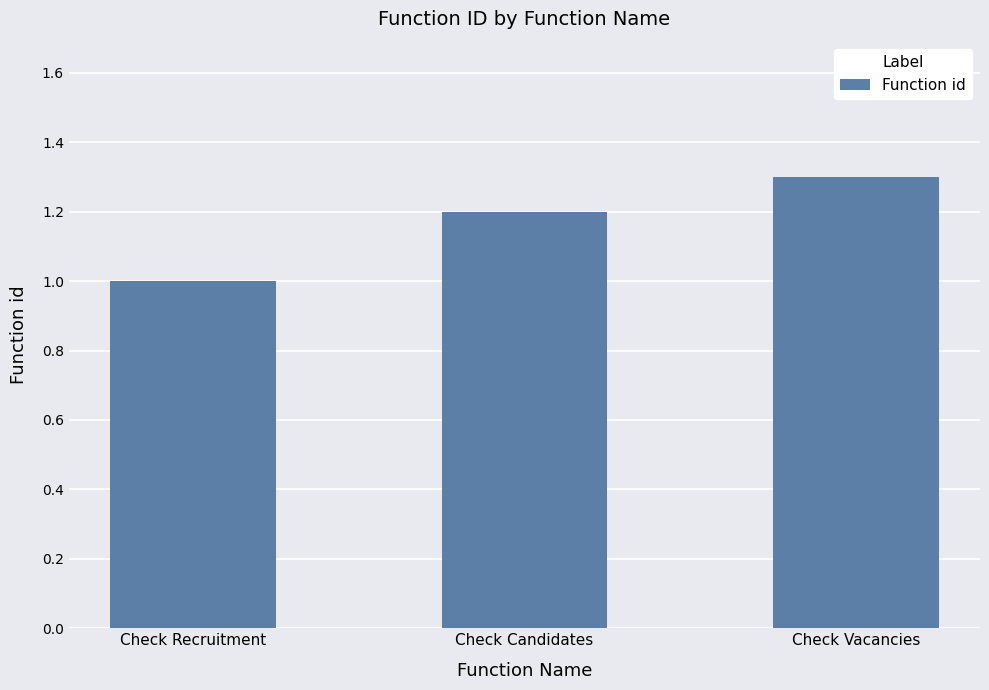

At which label is the value closest to 1?

Check Recruitment